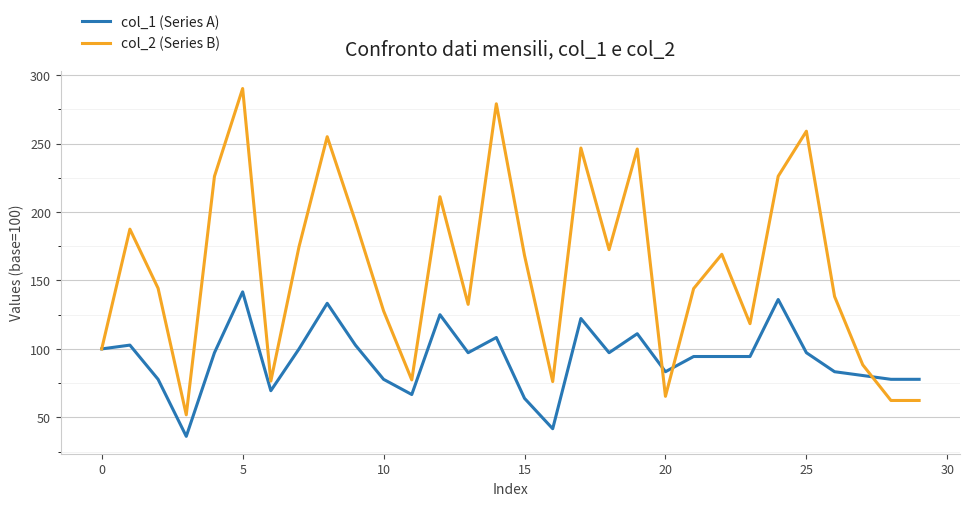

Rank the series by their average value, from lowest to highest.

col_1 (Series A), col_2 (Series B)